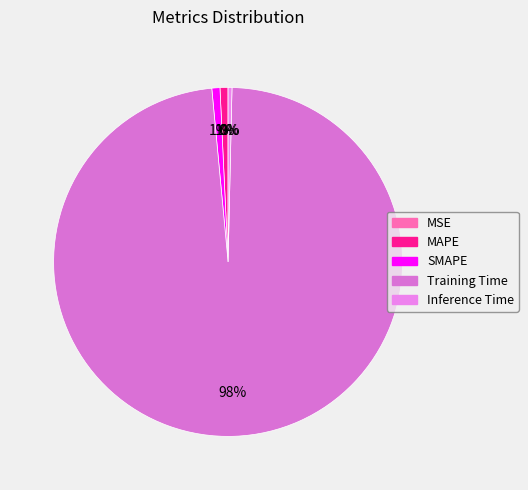

How many segments does this pie chart have?

5